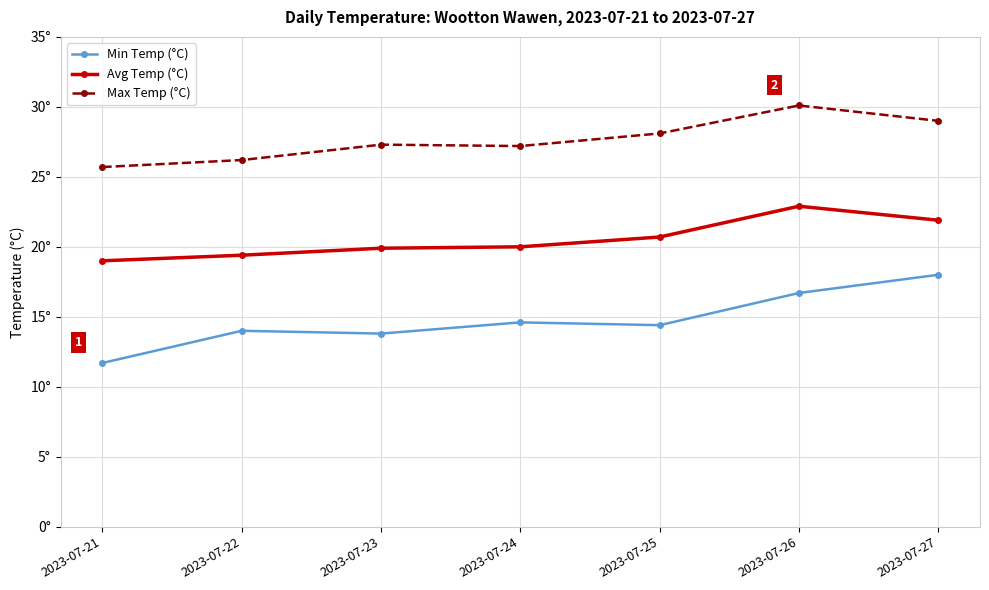

In Max Temp (°C), how many points are lower than both neighbors (excluding endpoints)?

1